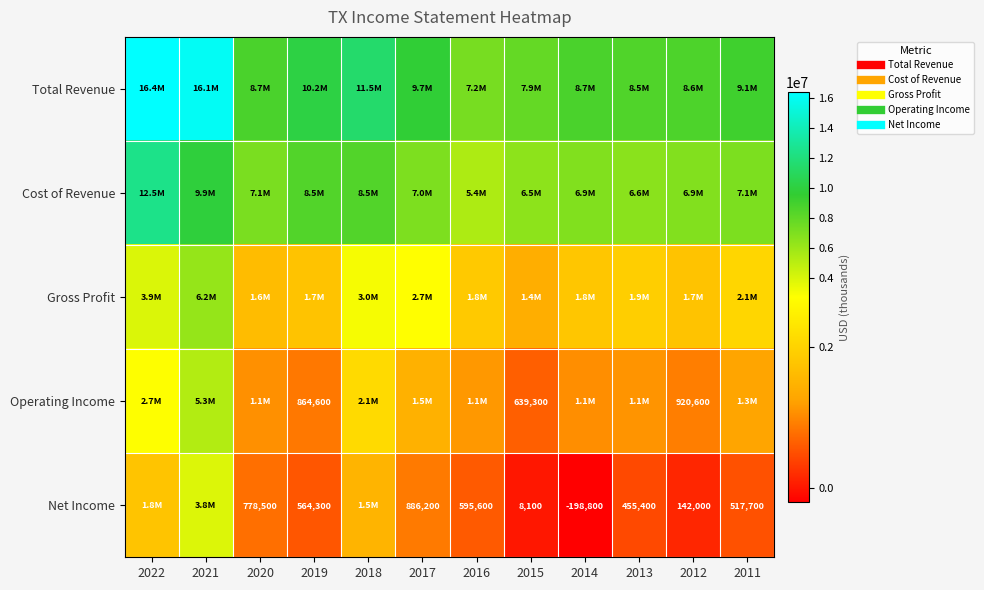

Is it true that Operating Income equals 1454569 at 2022?

False